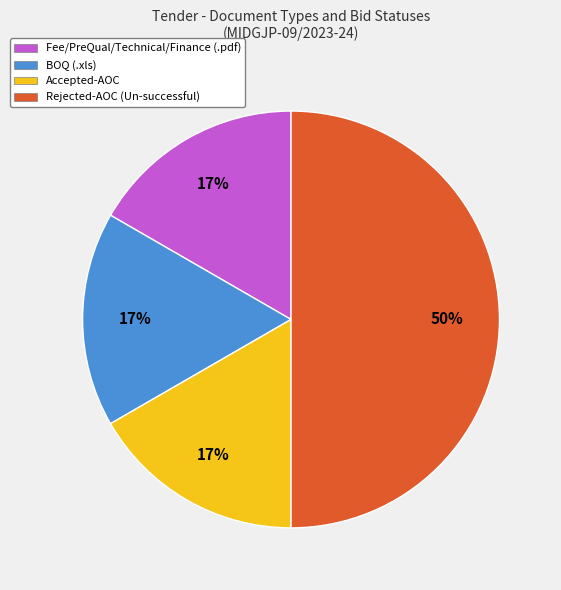

Which slice is the largest?

Rejected-AOC (Un-successful)